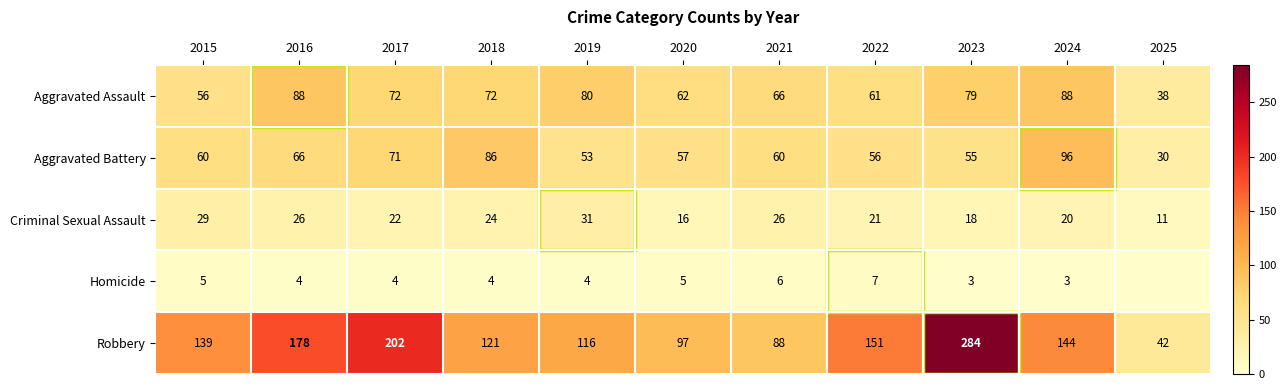

Is it true that Criminal Sexual Assault equals 34 at 2017?

False